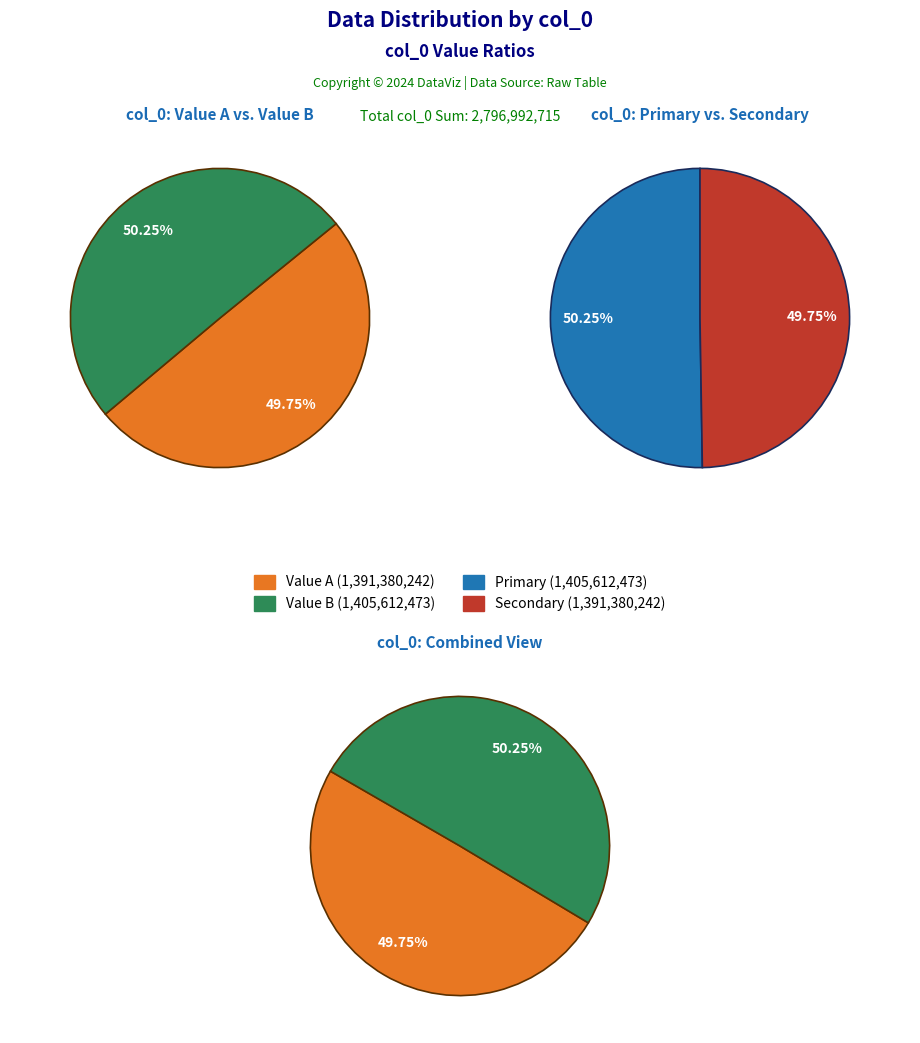

Which has a higher value, 1405612473 or 1391380242?

1405612473